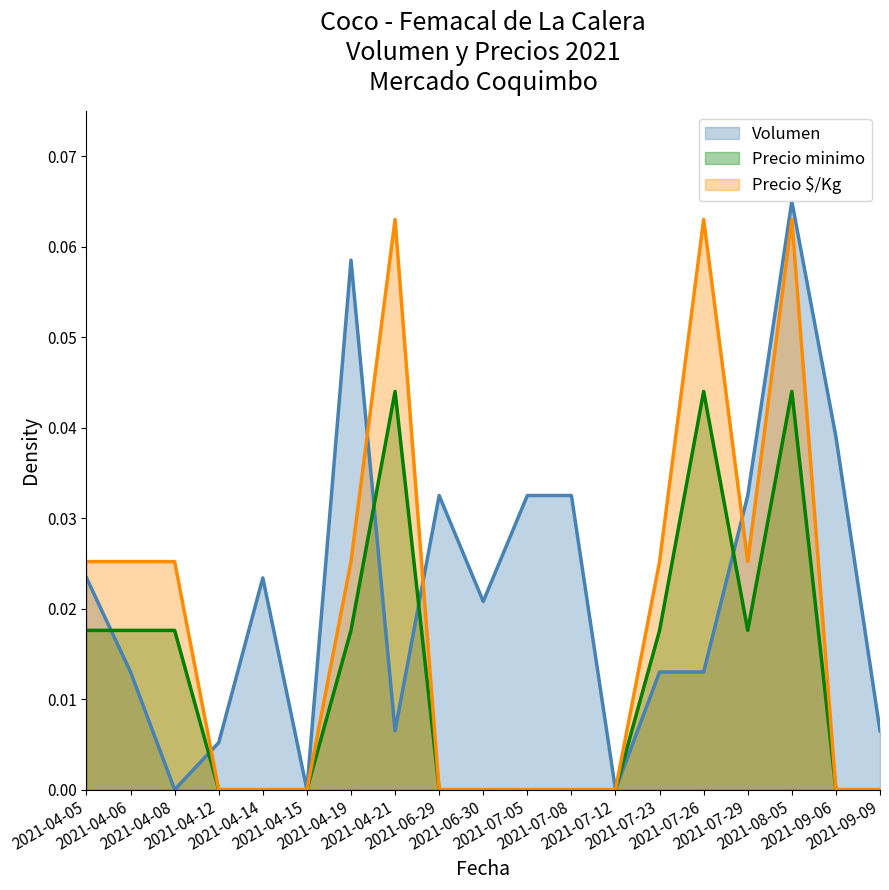

In Precio $/Kg, how many points are lower than both neighbors (excluding endpoints)?

1